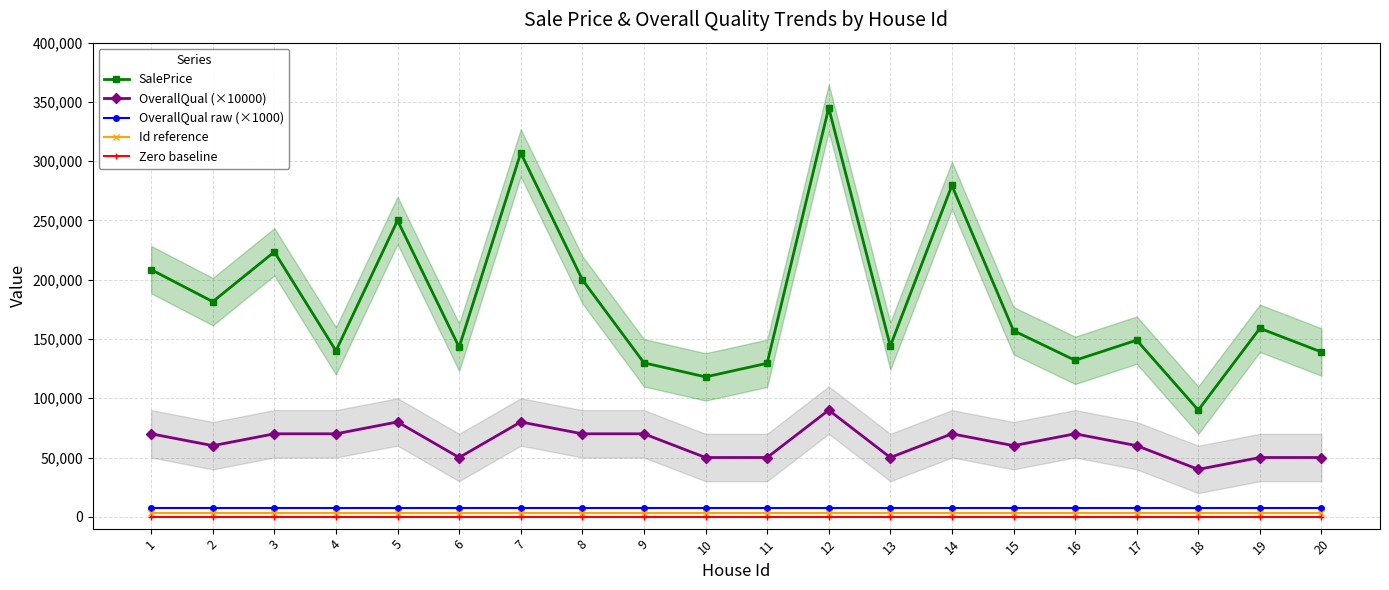

What is the difference between the maximum and minimum values in the SalePrice series?

255000